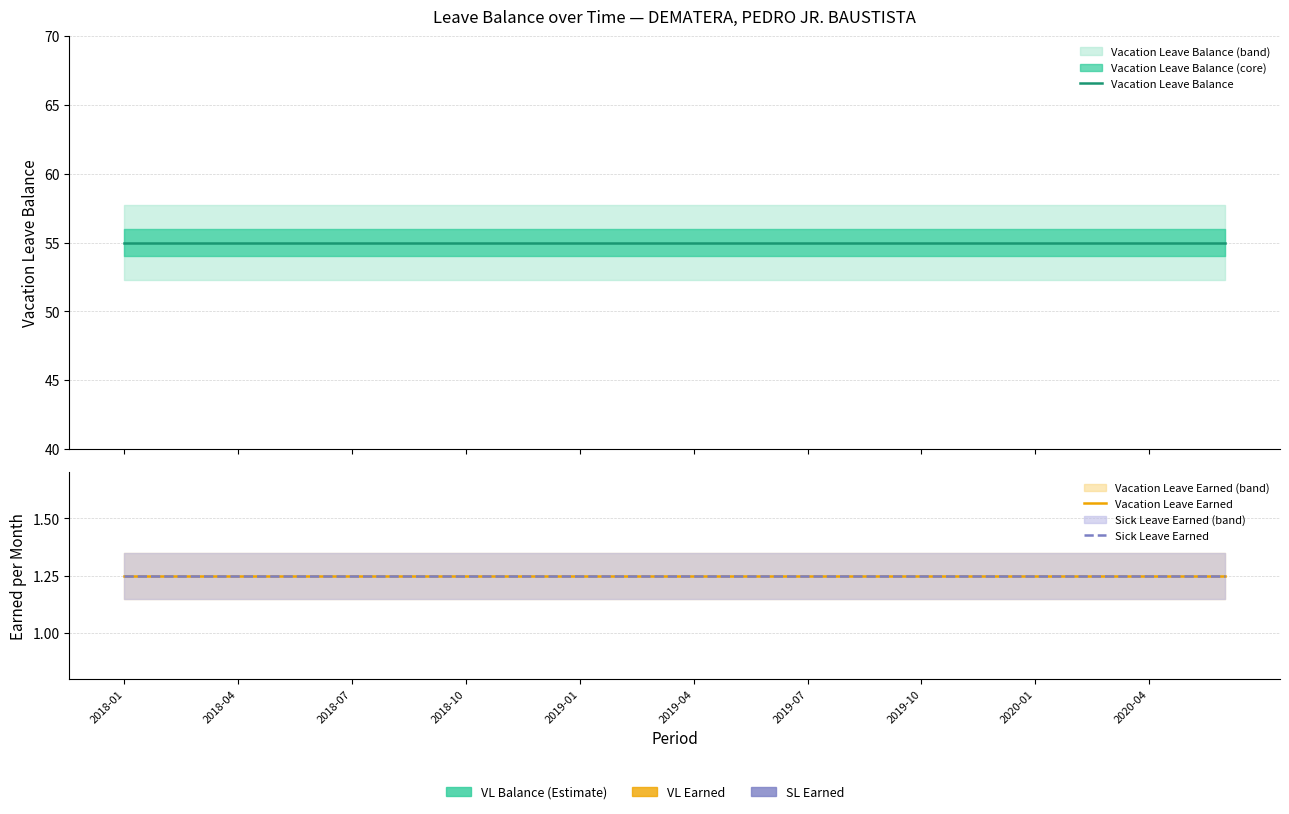

What is the value of the Sick Leave Earned point at the 18th from the left?

1.2